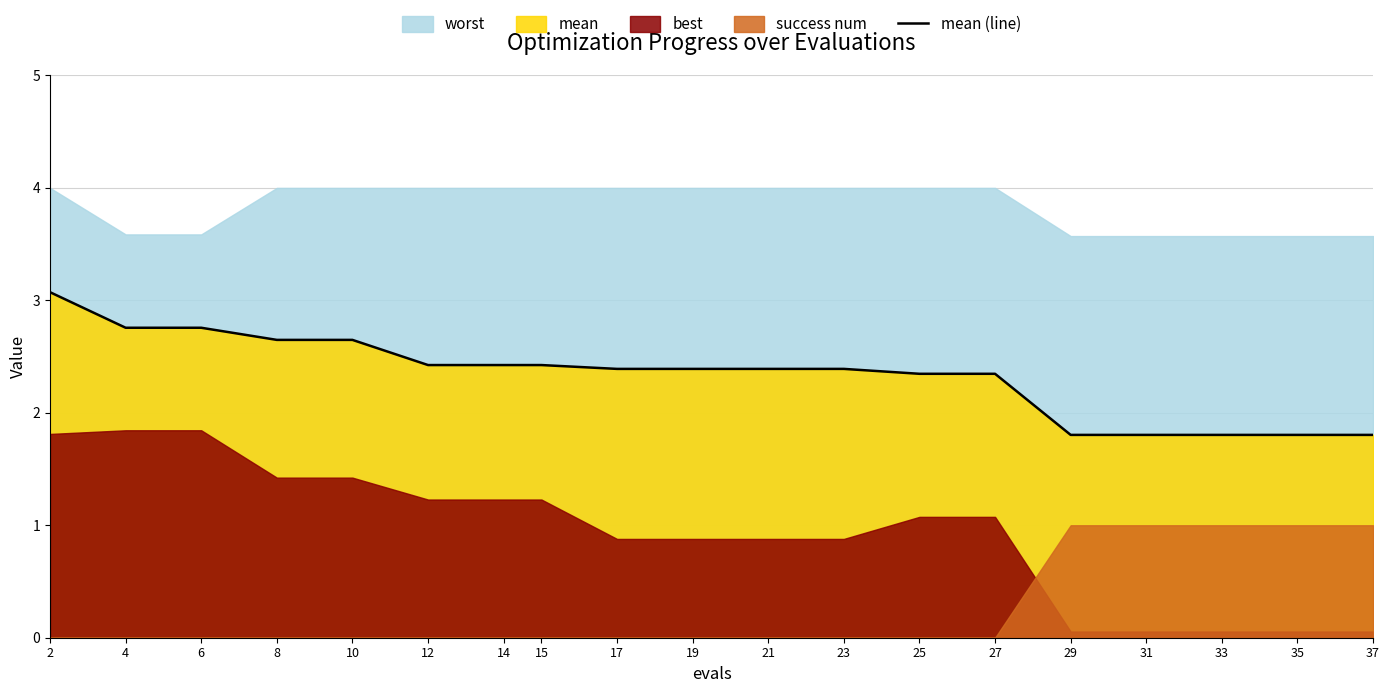

Approximately how many times larger is the value at 23 compared to 6?

0.9